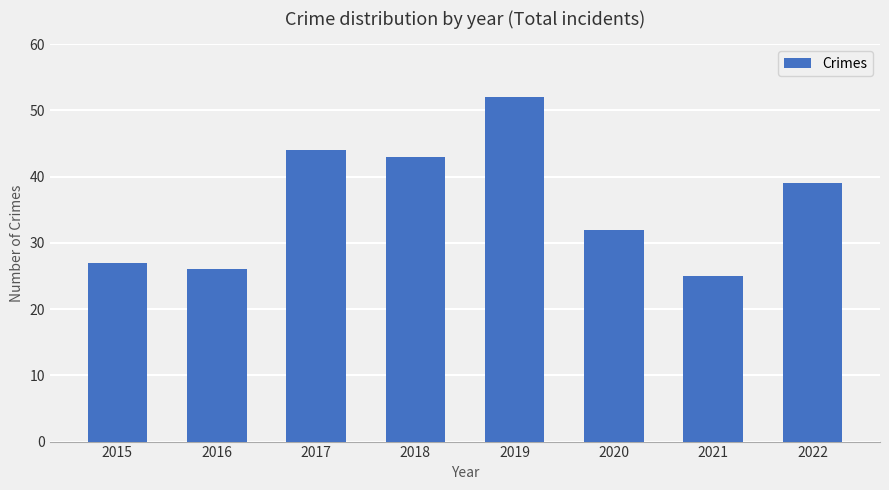

How many bars are there in total?

8